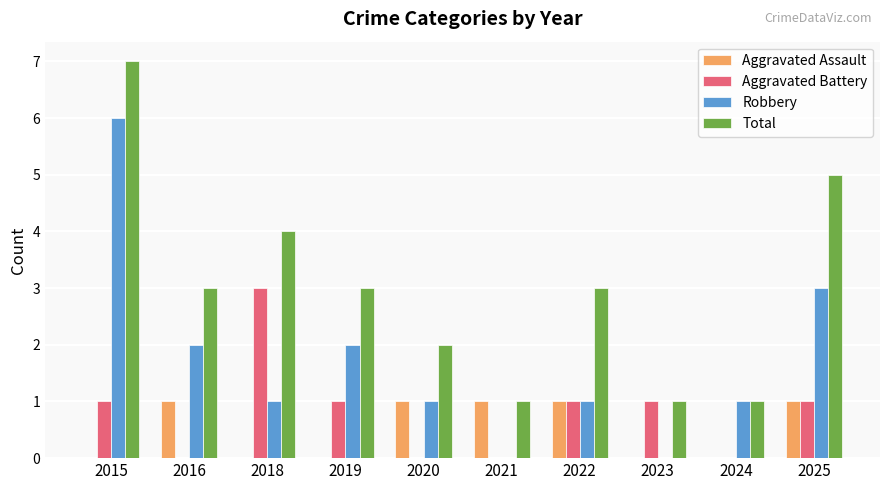

What is the maximum value for Robbery?

6